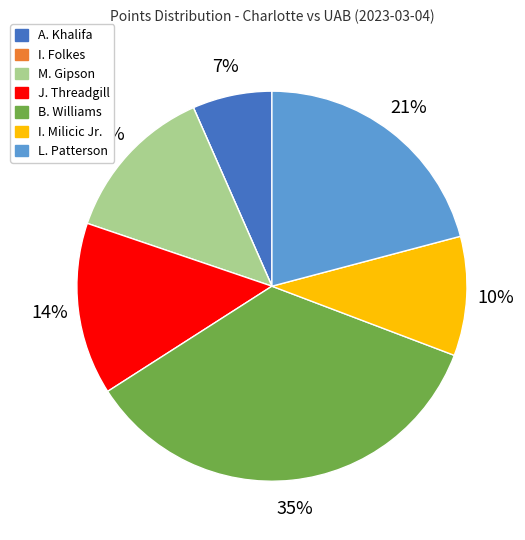

Is the sum of M. Gipson and B. Williams greater than half?

No